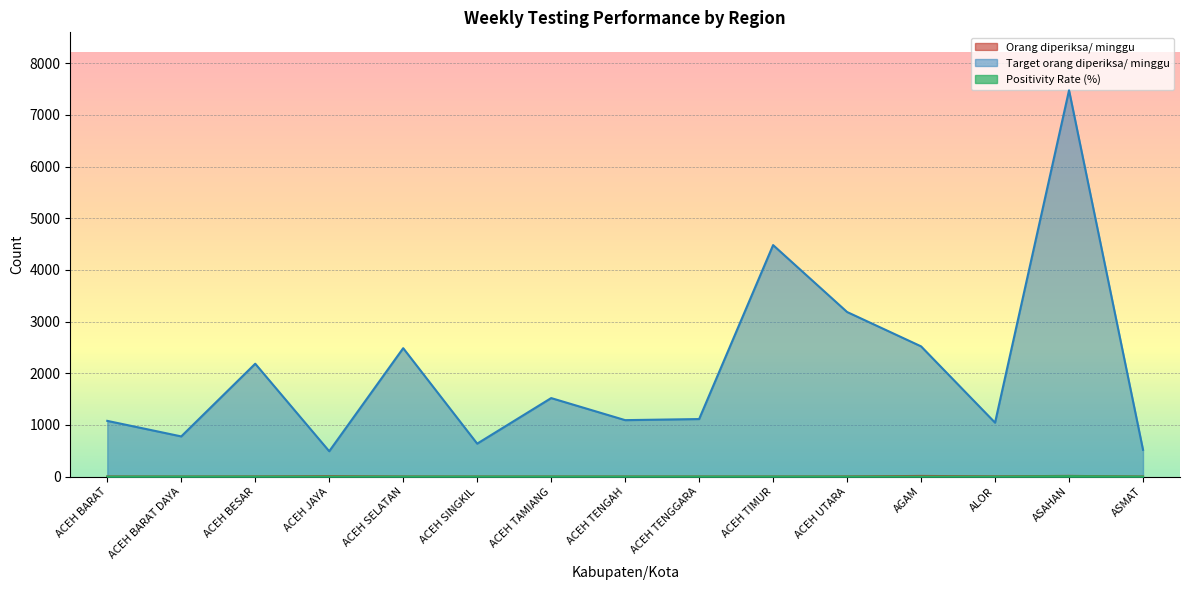

True or false: Orang diperiksa/ minggu and Target orang diperiksa/ minggu intersect in this chart.

False